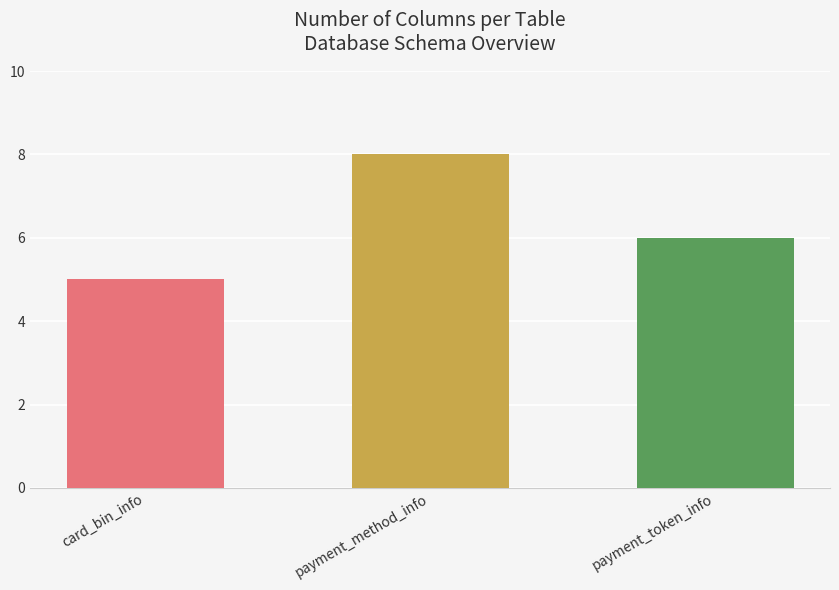

How many data points are less than 6?

1